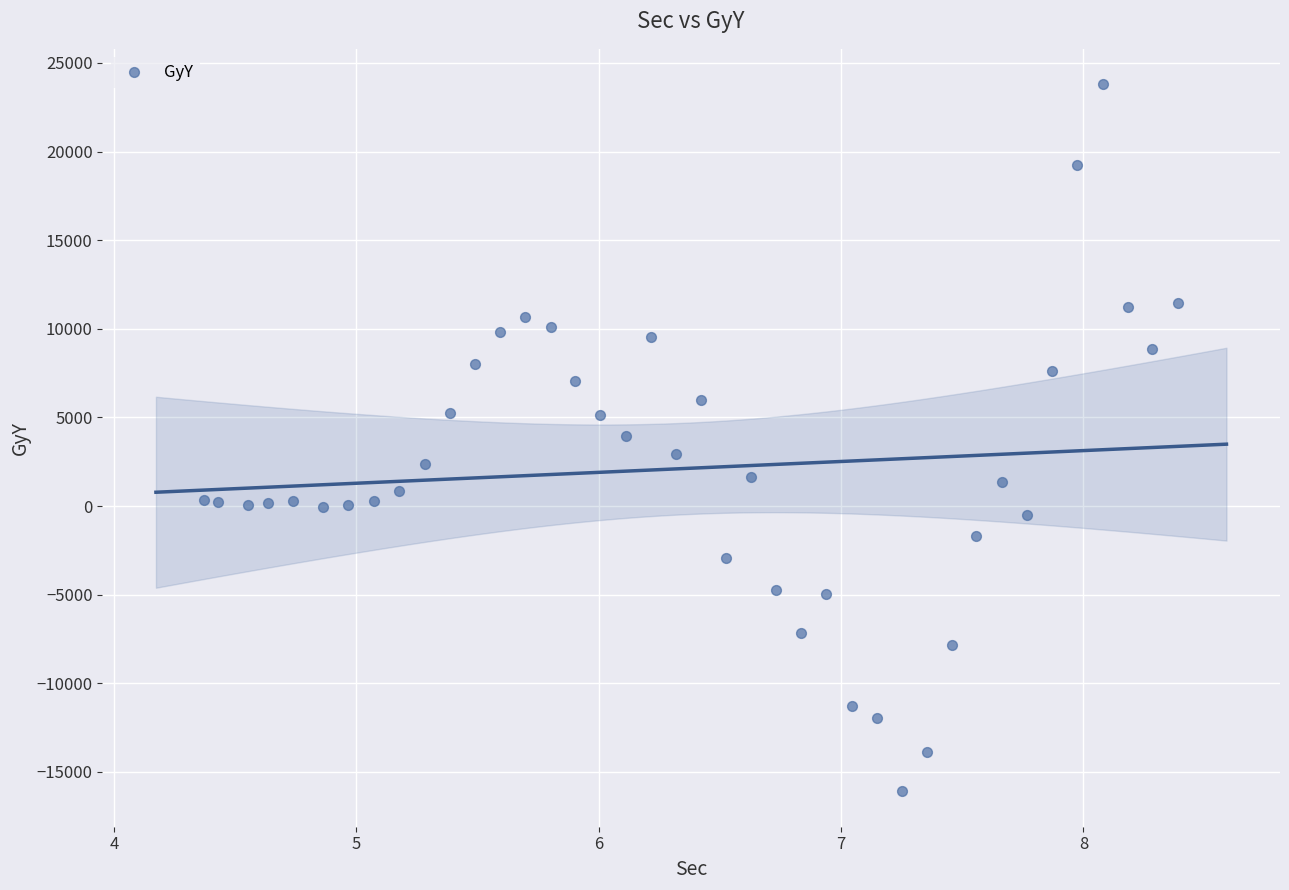

What is the range of Y values (max minus min)?

39893